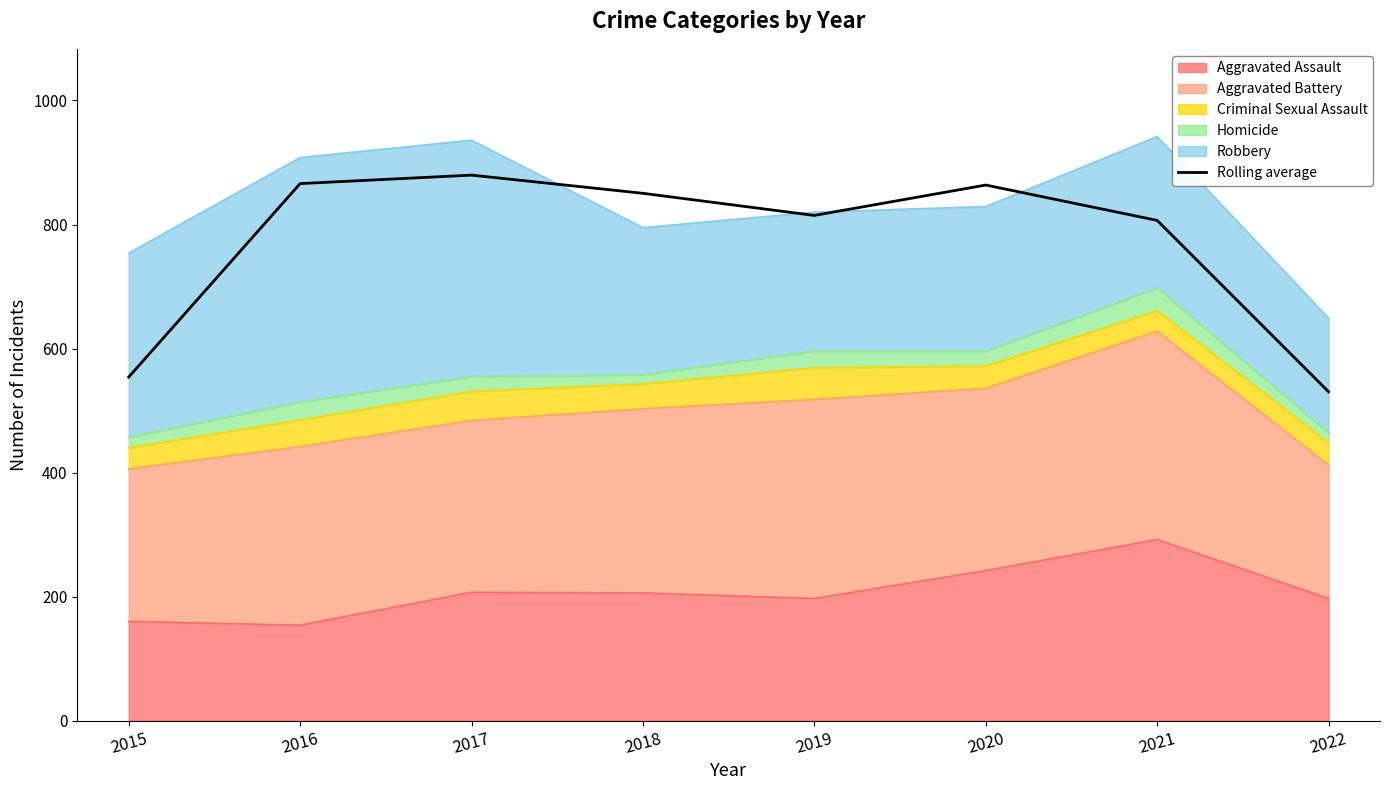

How many values are below 850?

4